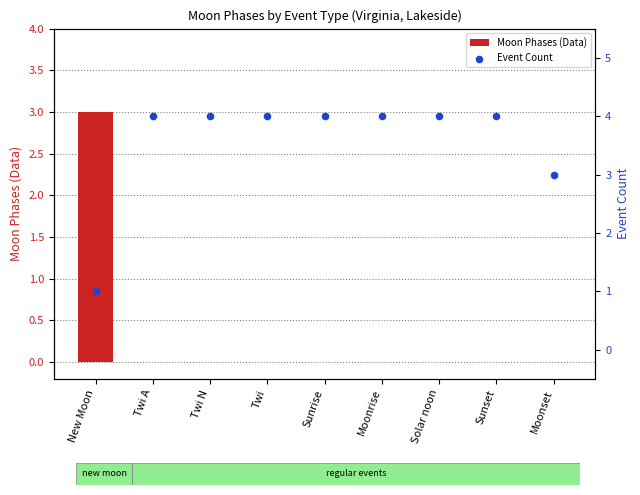

At how many categories does at least one series exceed 2?

9